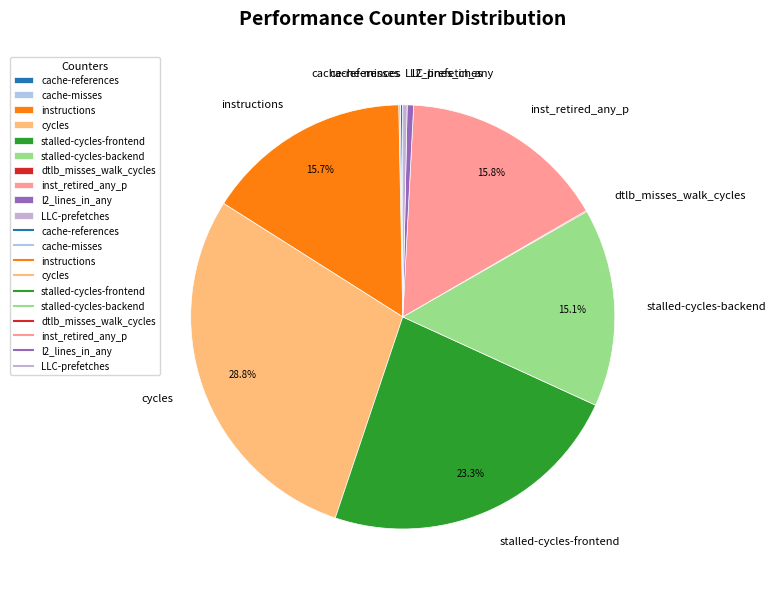

Is there any slice that represents more than half of the pie?

No